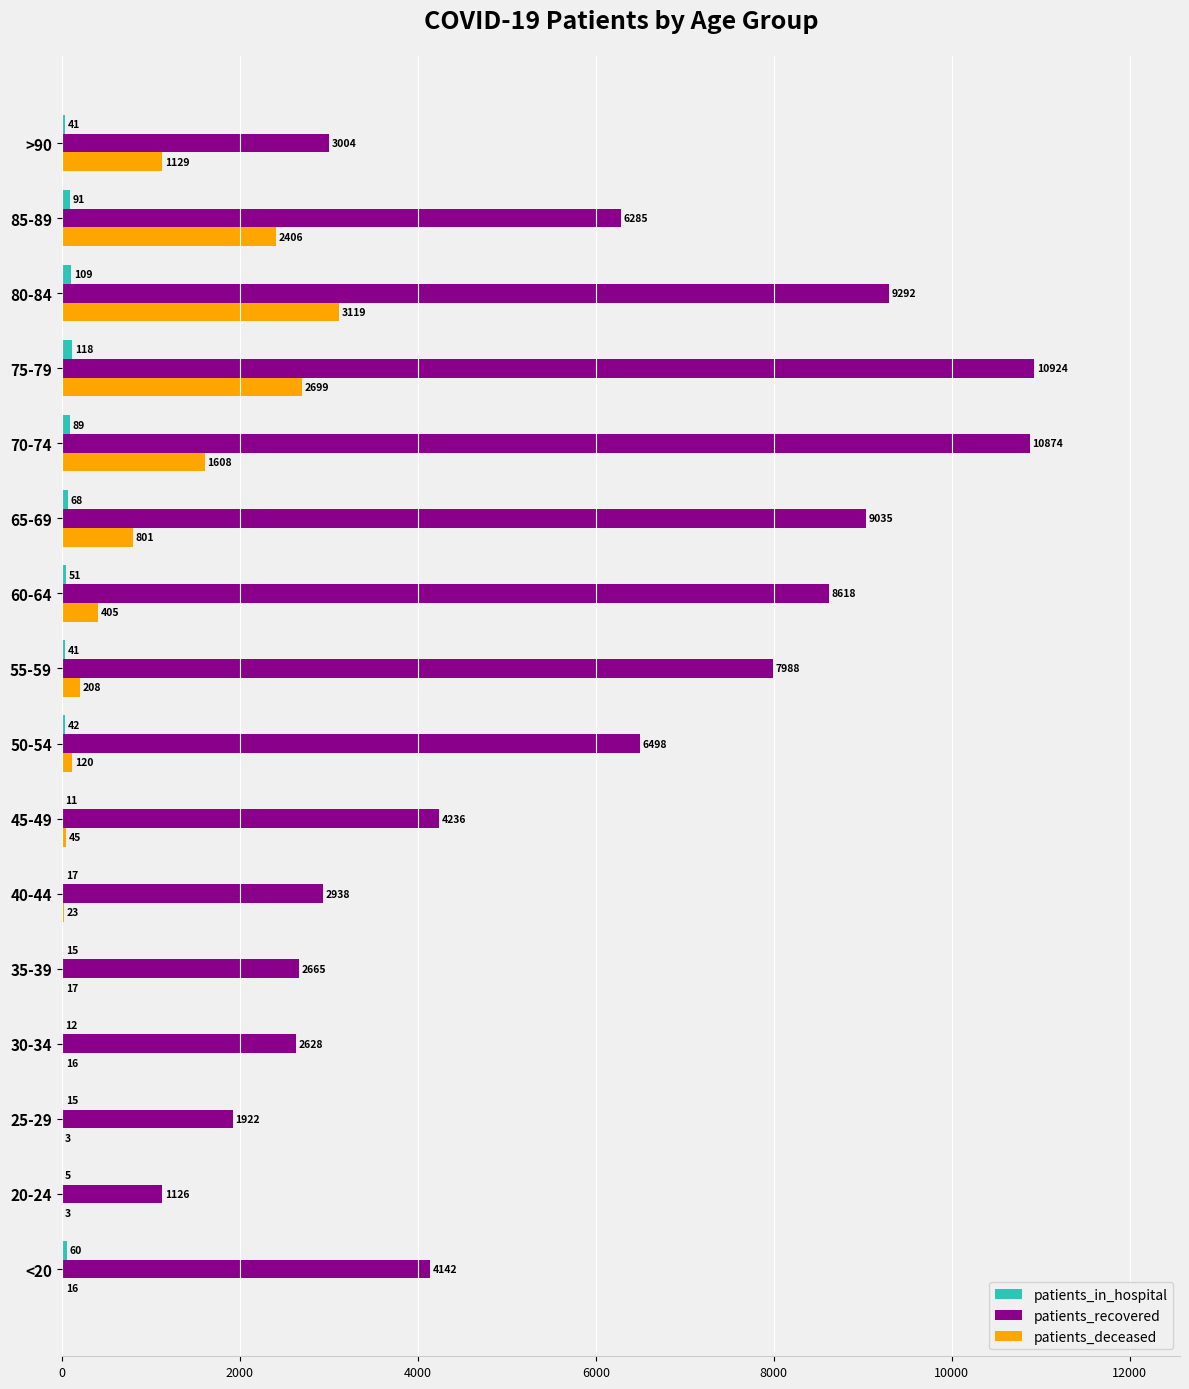

What is the sum of the patients_deceased values at >90 and 60-64?

1534